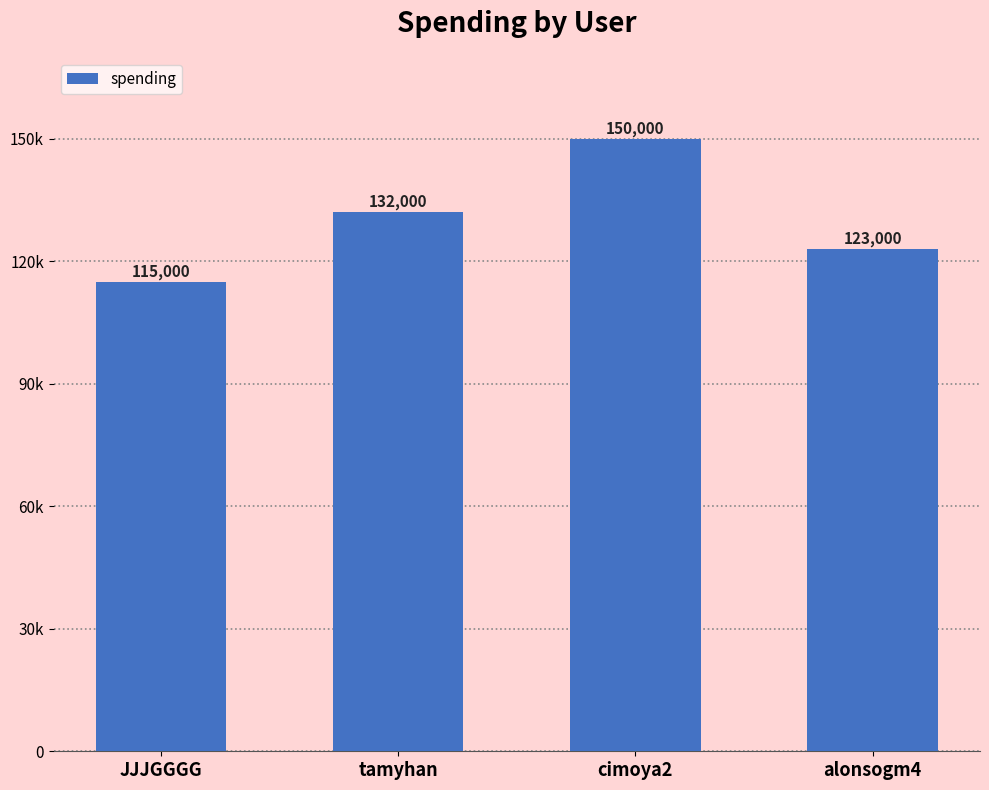

At which label is the value closest to 132500?

tamyhan